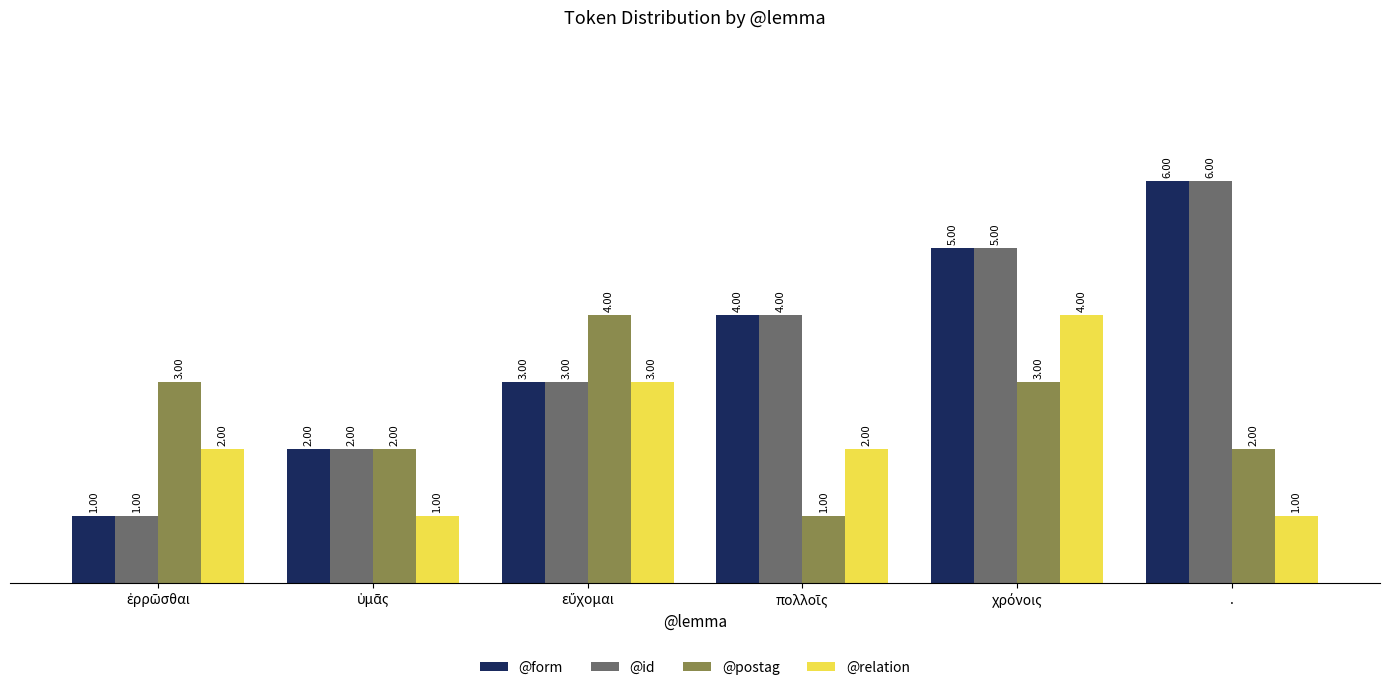

What is the sum of all @relation values?

13